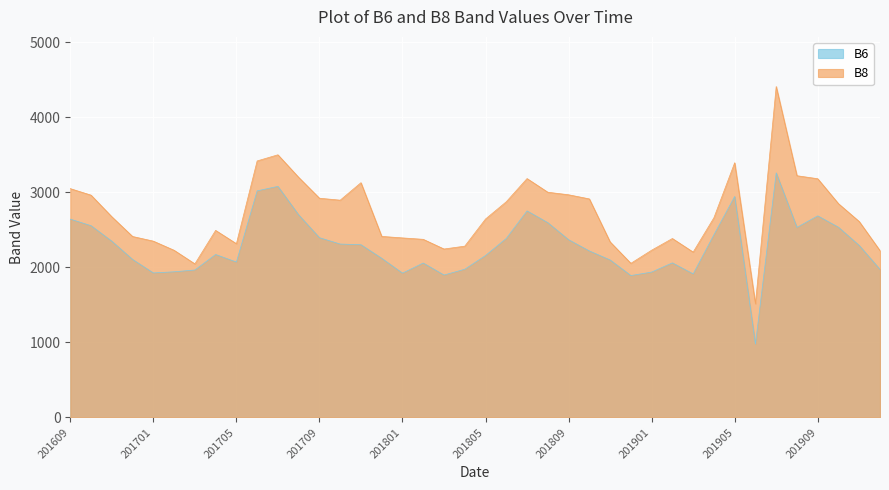

What is the minimum value shown in the chart?

977